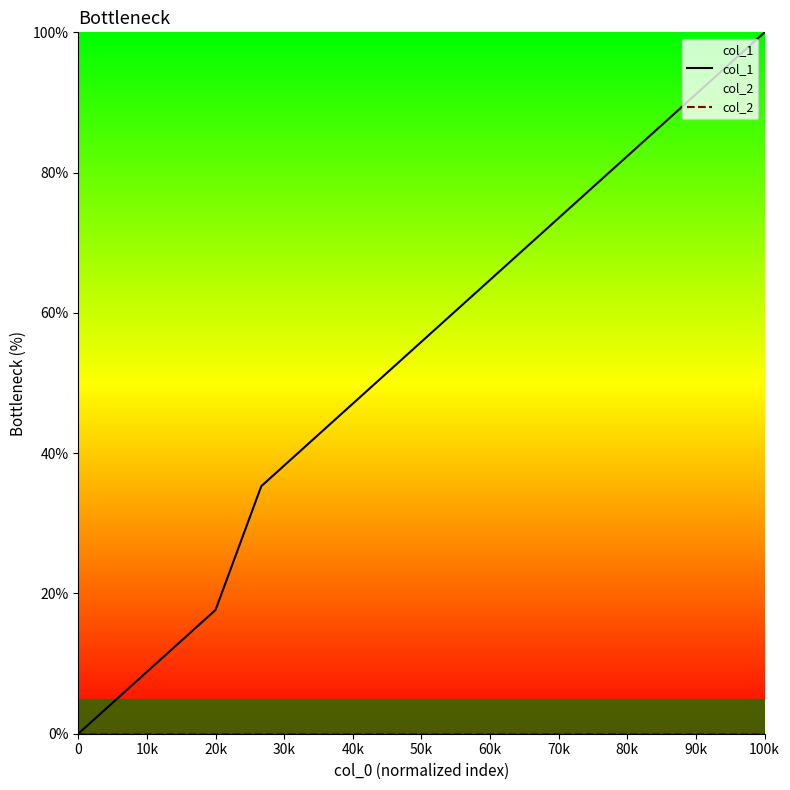

Which series has the largest range (max minus min)?

col_1